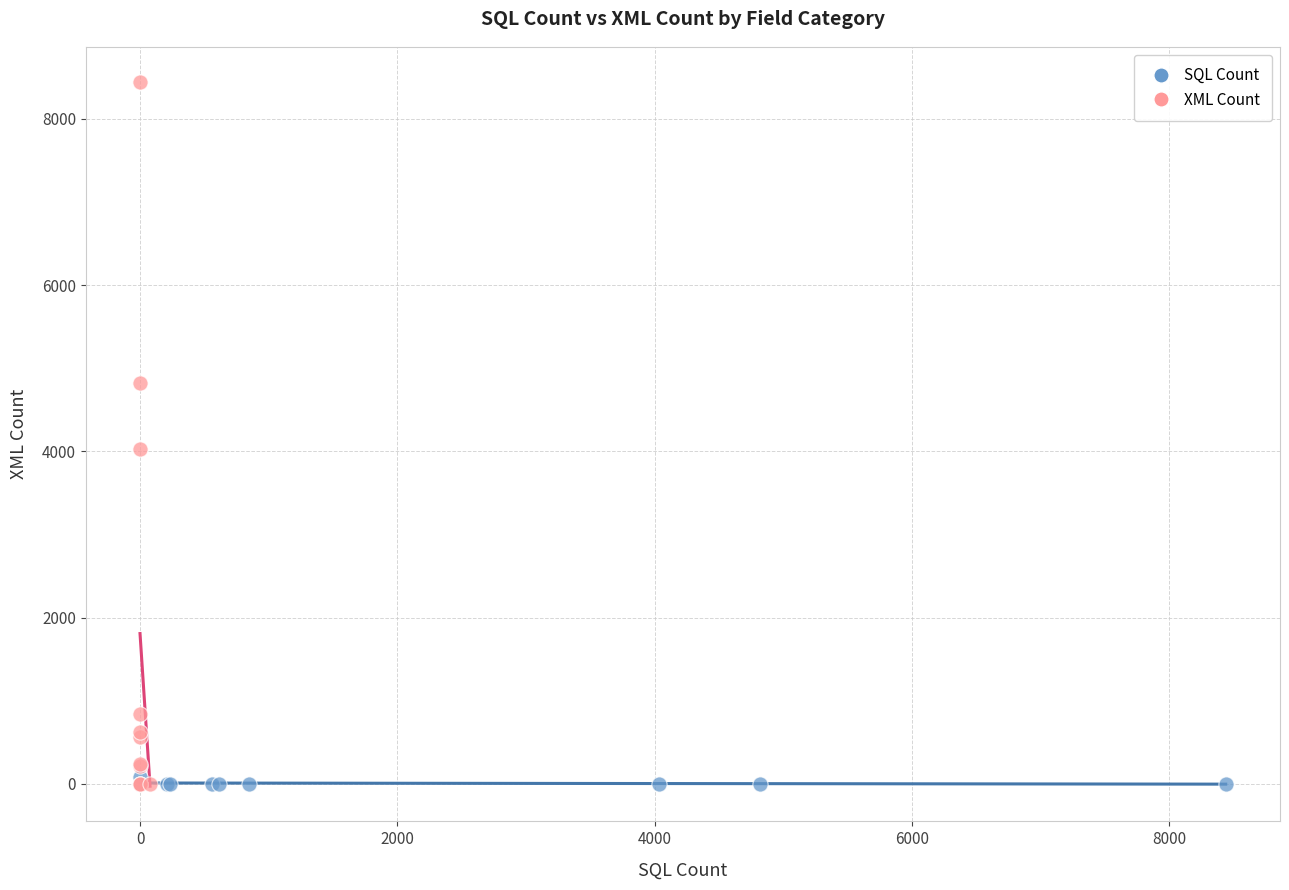

Which series contains the highest Y value?

XML Count